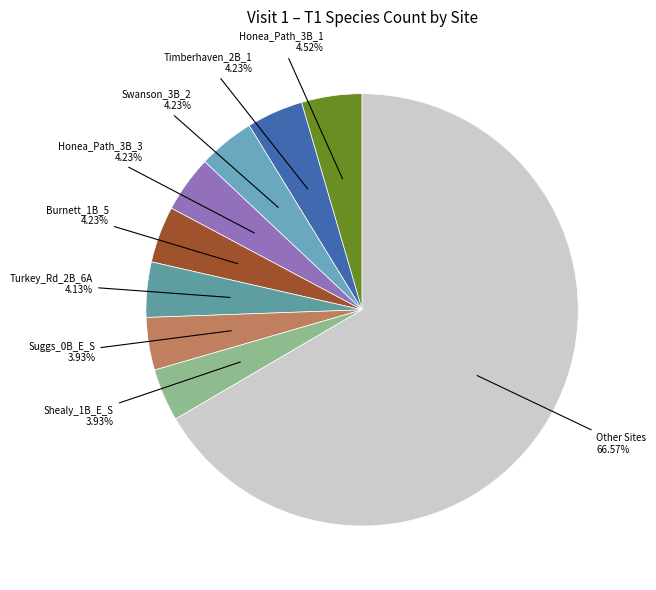

How many slices are in this pie chart?

9